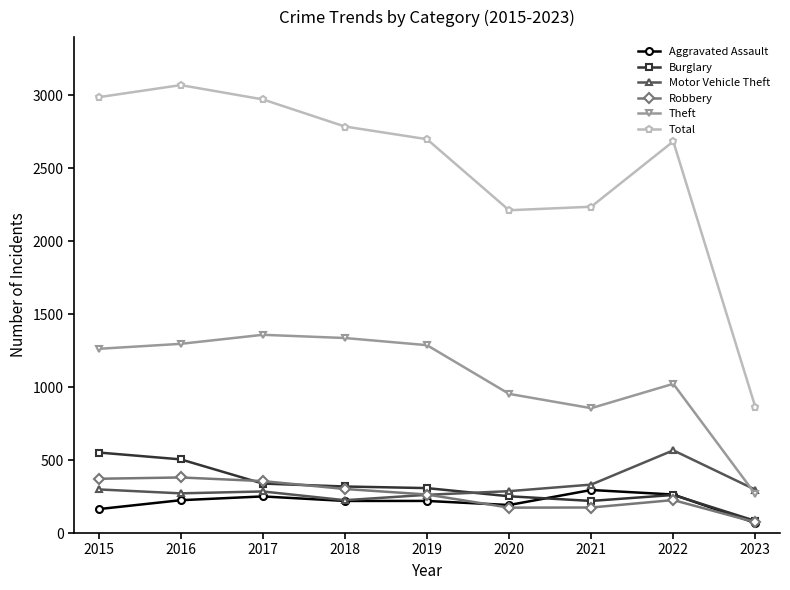

The value of Aggravated Assault at 2017 is 251. True or false?

True